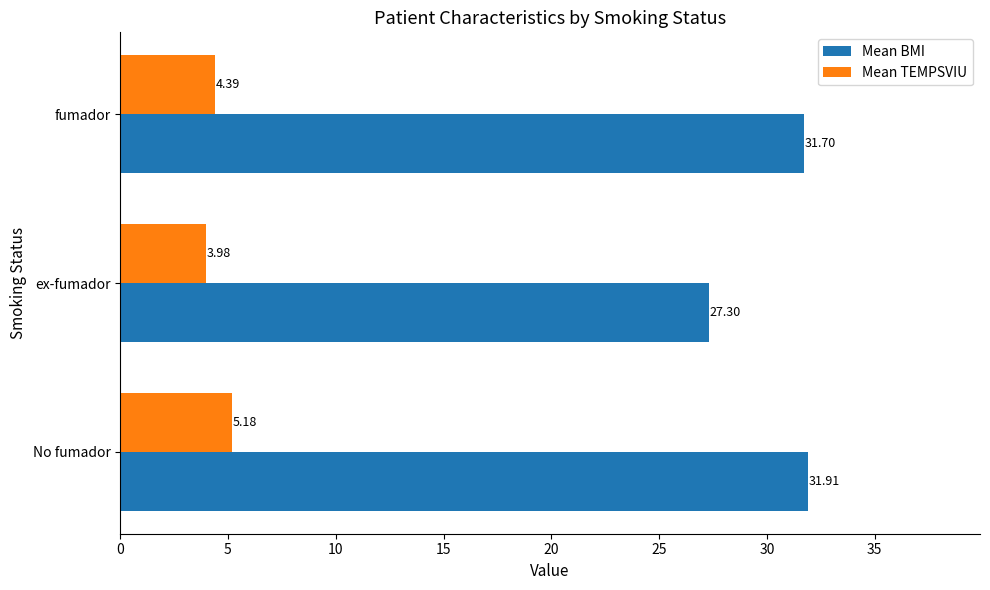

What is the total value across all series at No fumador?

37.1